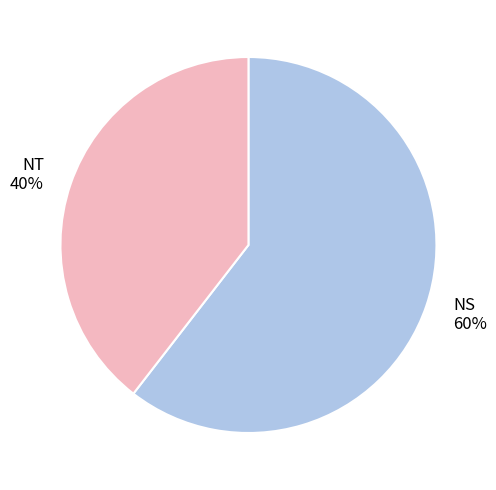

Is it true that NS is 60% of the pie?

True